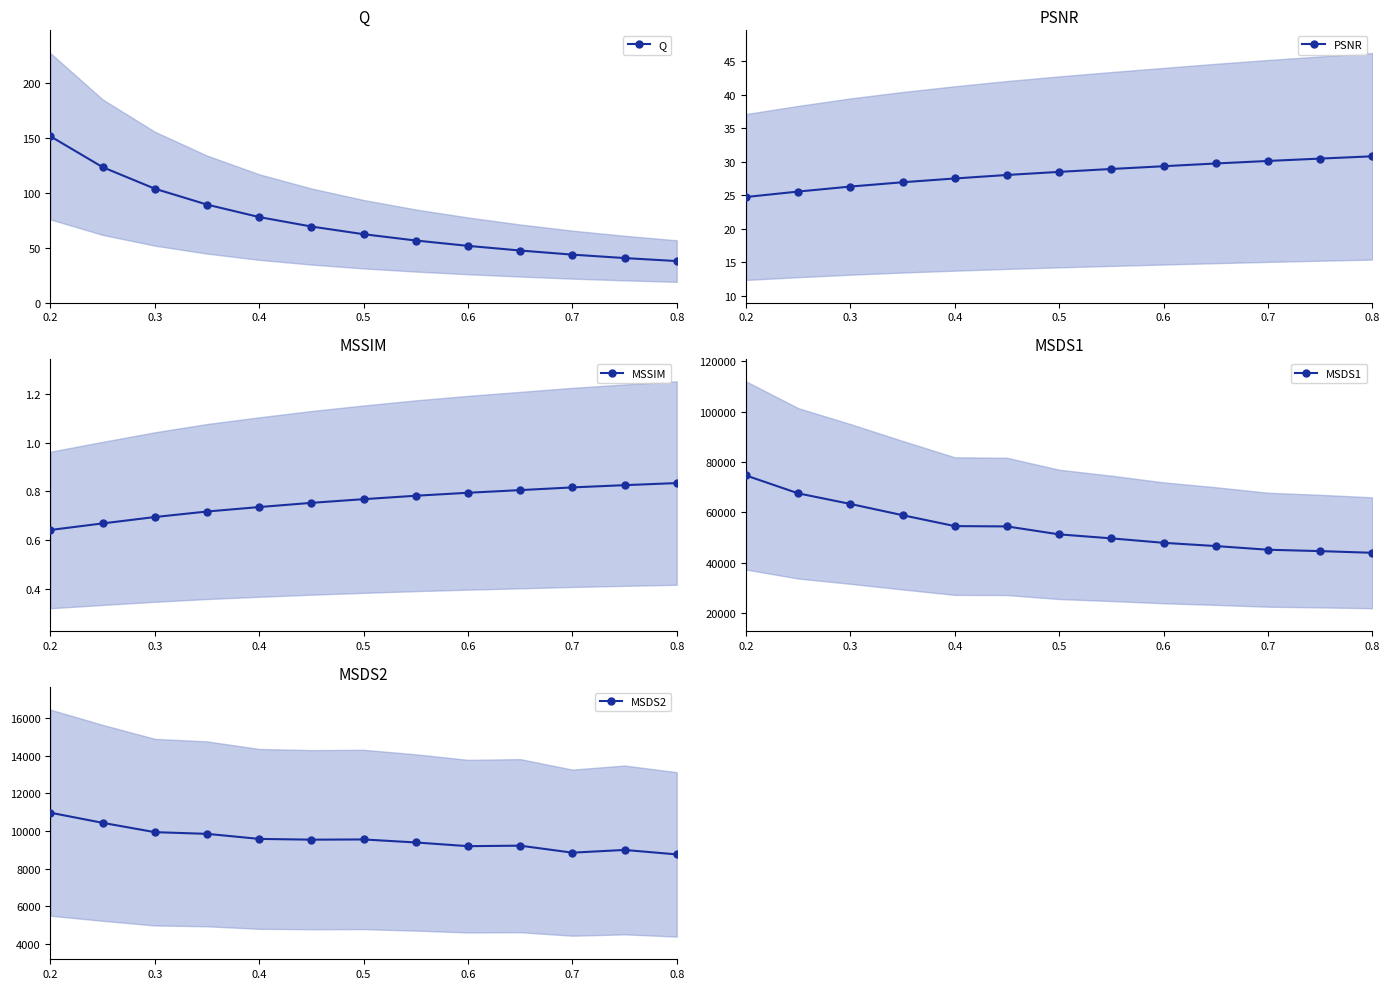

How many categories are shown in the chart?

13